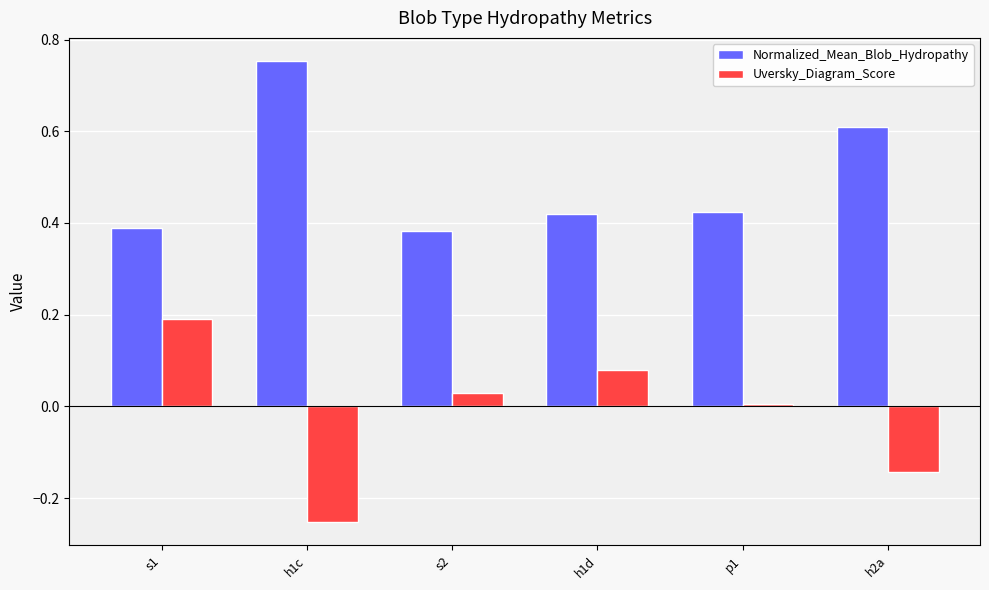

Rank the series by their maximum value, from highest to lowest.

Normalized_Mean_Blob_Hydropathy, Uversky_Diagram_Score